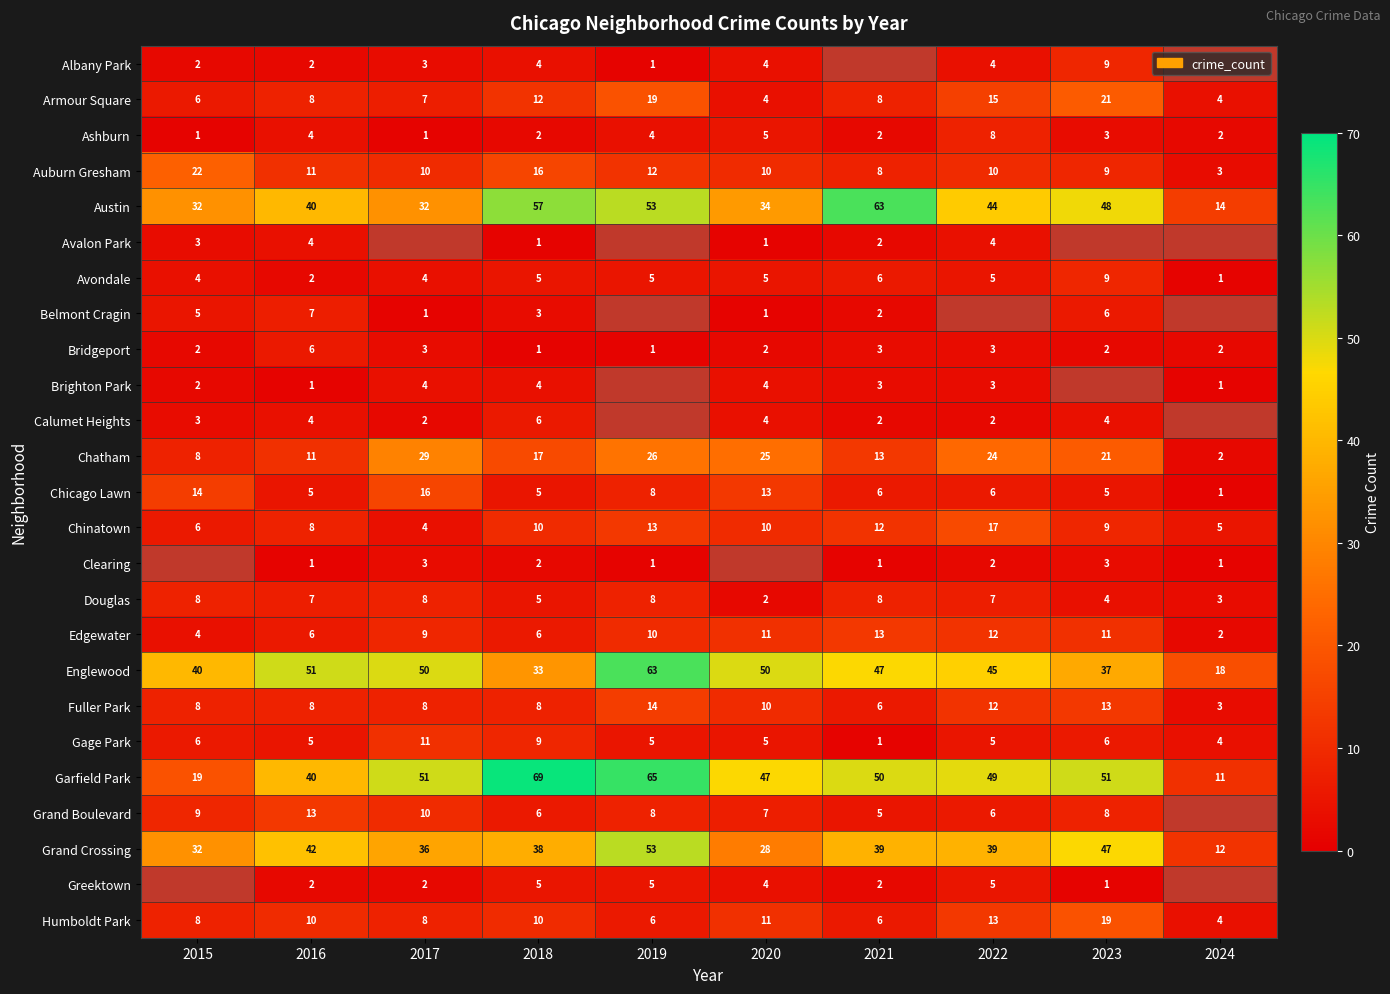

What is the total value across all series at 2018?

334